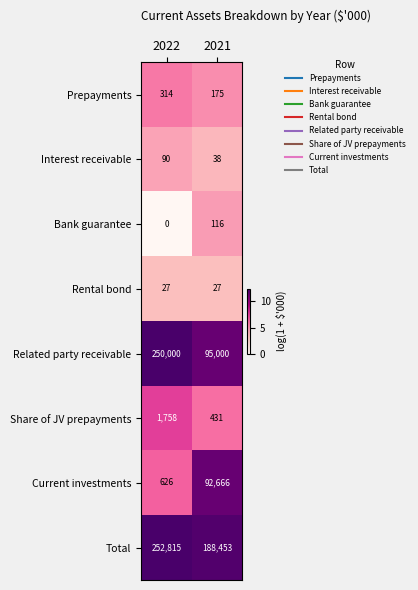

What is the spread (max minus min) of values at 2022?

252815